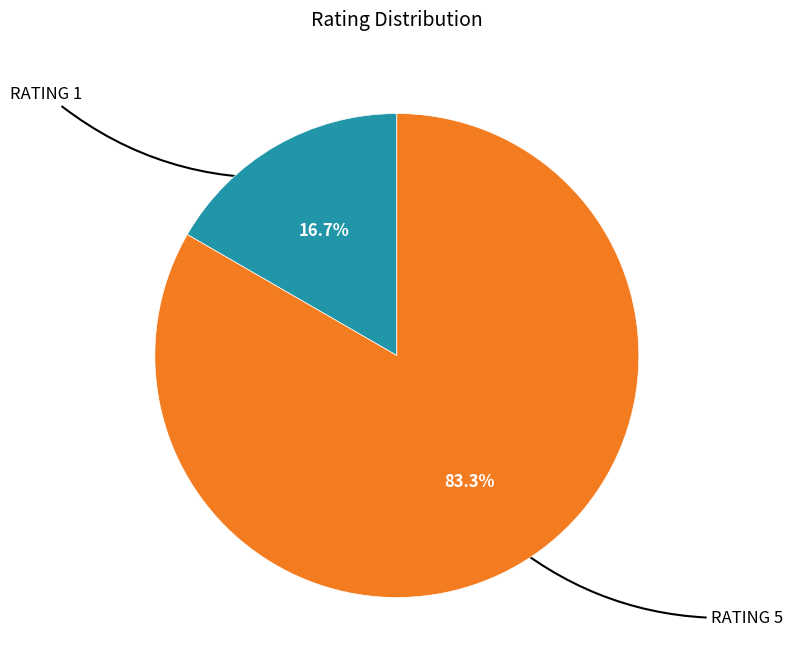

Does any single category account for the majority?

Yes